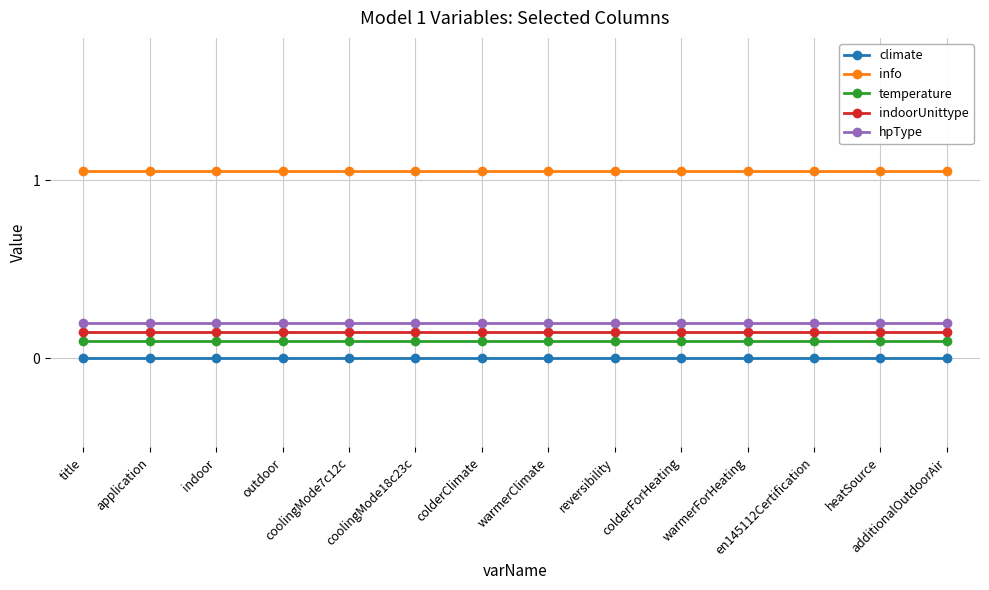

Which series has the largest total across all categories?

info